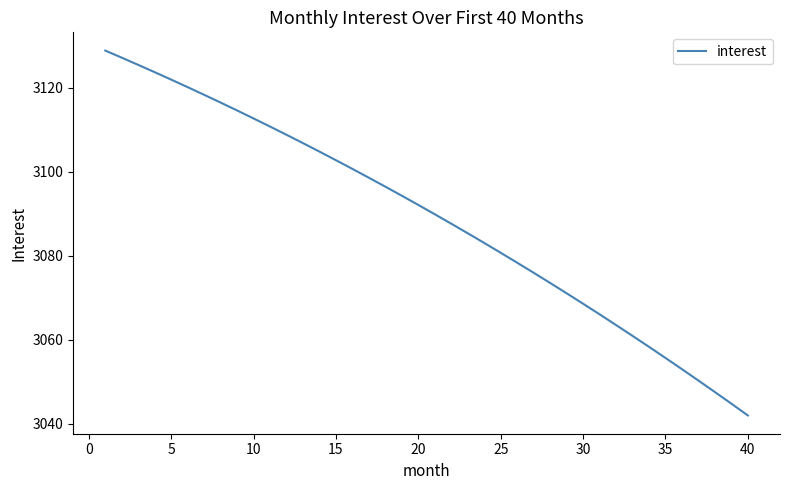

What is the difference between the maximum and minimum values?

87.0